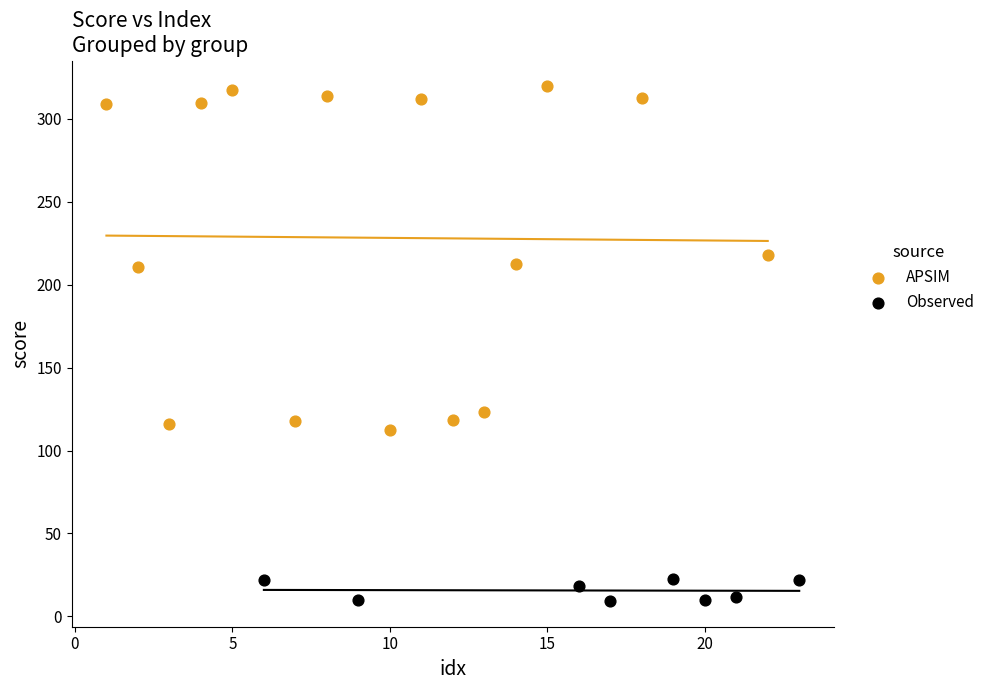

Which series has the largest Y range (max minus min)?

APSIM